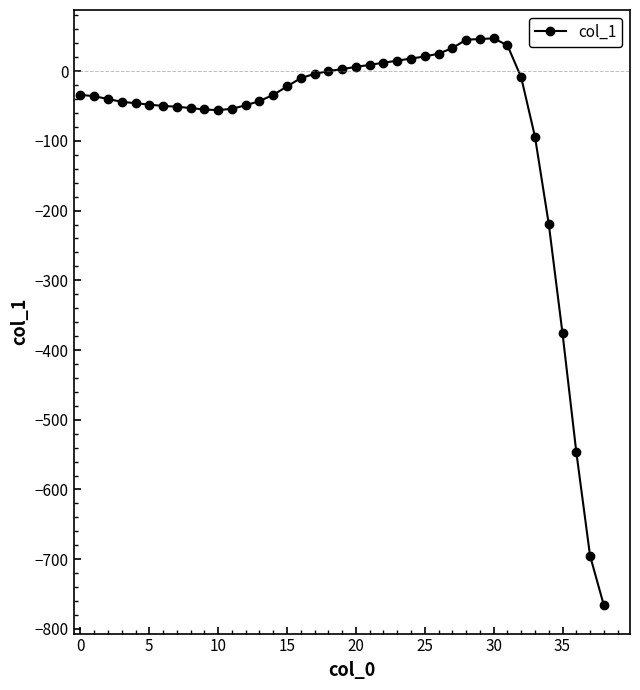

What is the value of the 3rd point from the left?

-40